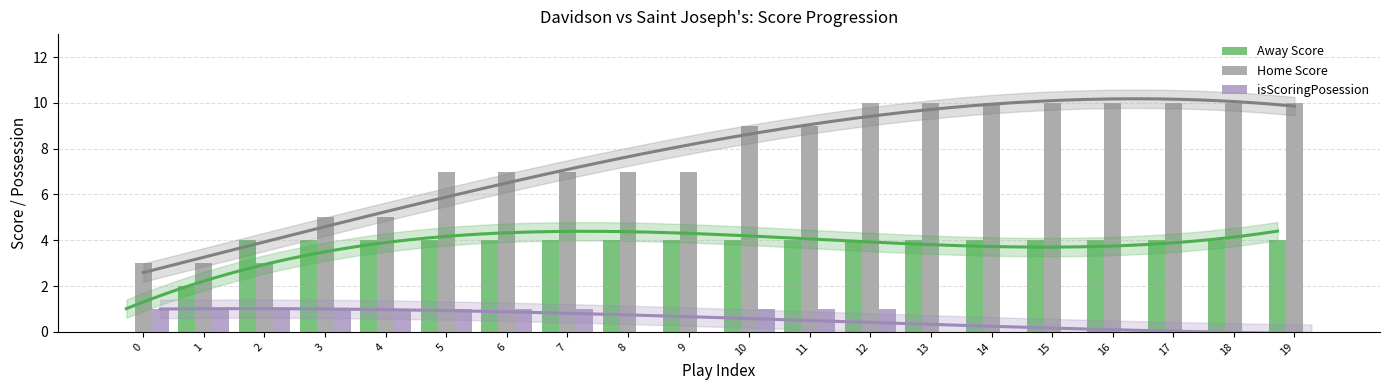

Rank the series at 11 from lowest to highest value.

isScoringPosession, Away Score, Home Score